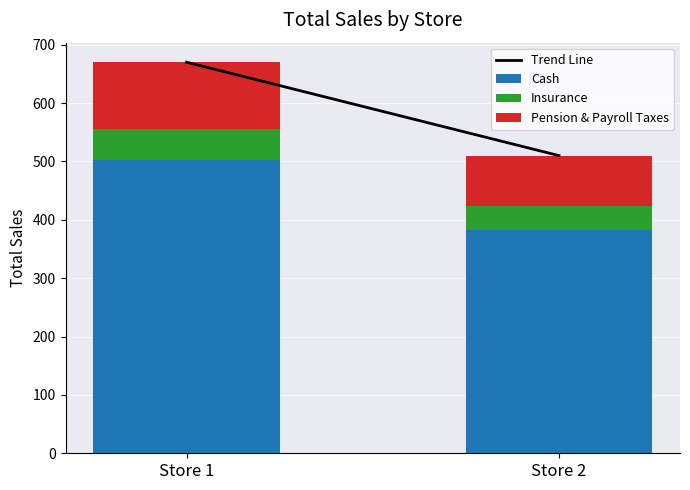

What value does the Cash series have at Store 1?

502